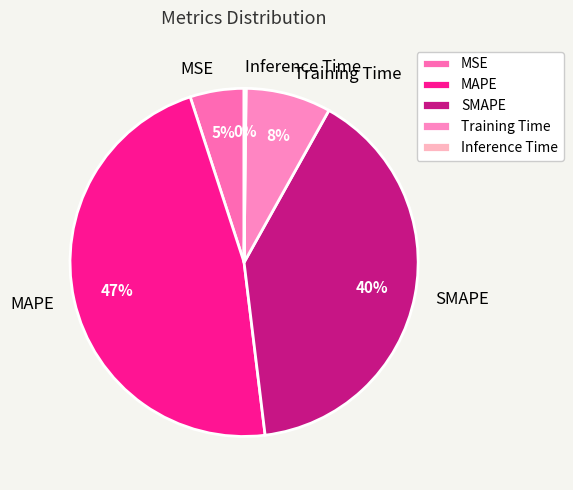

To the nearest percent, what portion does SMAPE represent?

40%